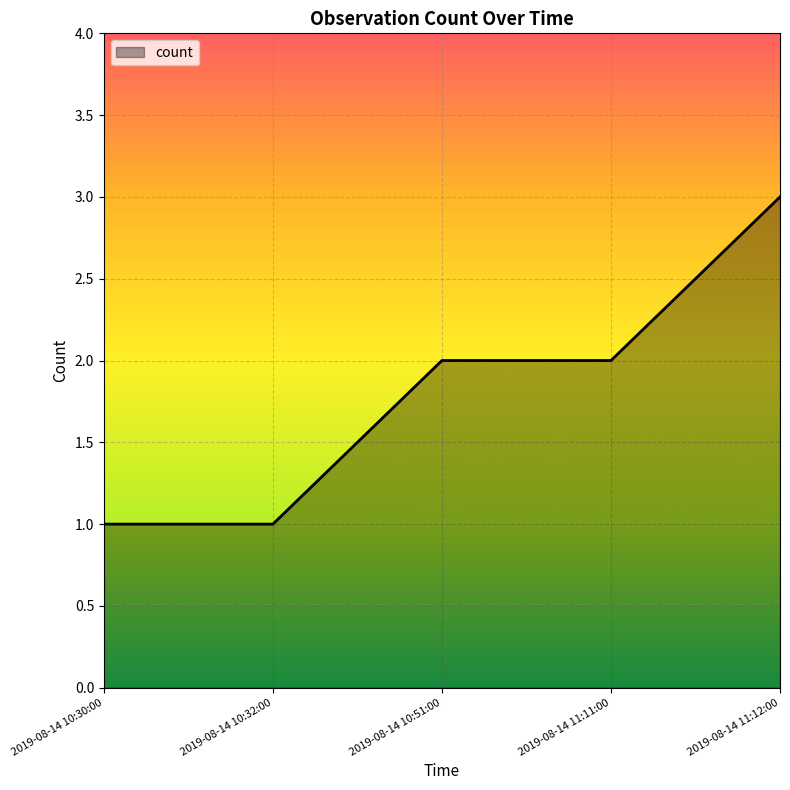

The chart shows a value of 5 at 2019-08-14 11:12:00. True or false?

False